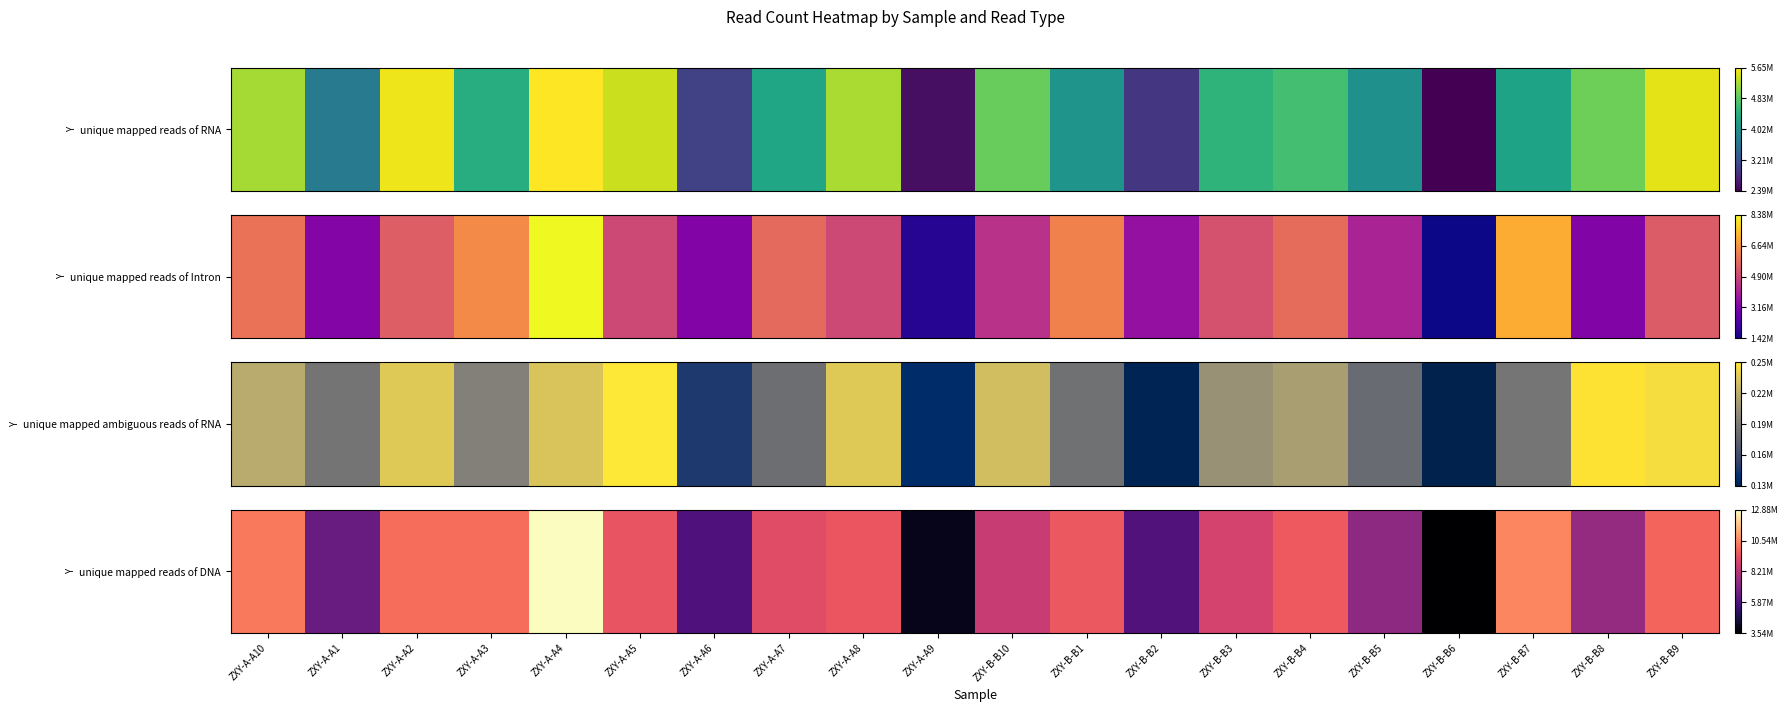

Rank the categories by value from lowest to highest.

ZXY-B-B6, ZXY-A-A9, ZXY-A-A6, ZXY-B-B2, ZXY-A-A1, ZXY-B-B5, ZXY-B-B8, ZXY-B-B10, ZXY-B-B3, ZXY-A-A7, ZXY-A-A5, ZXY-A-A8, ZXY-B-B1, ZXY-B-B4, ZXY-B-B9, ZXY-A-A3, ZXY-A-A2, ZXY-A-A10, ZXY-B-B7, ZXY-A-A4